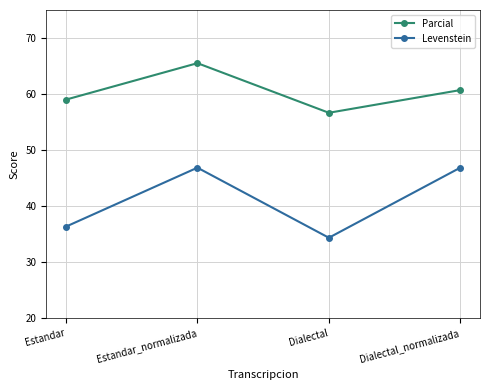

True or false: Levenstein and Parcial intersect in this chart.

False